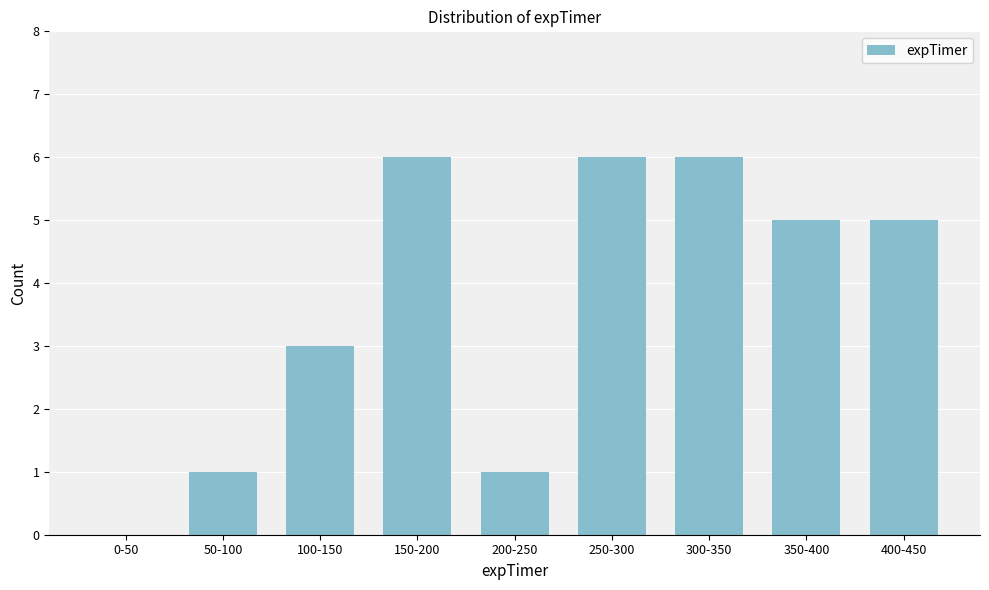

Reading right to left, transcribe all the data shown in this chart.

400-450=5	350-400=5	300-350=6	250-300=6	200-250=1	150-200=6	100-150=3	50-100=1	0-50=0